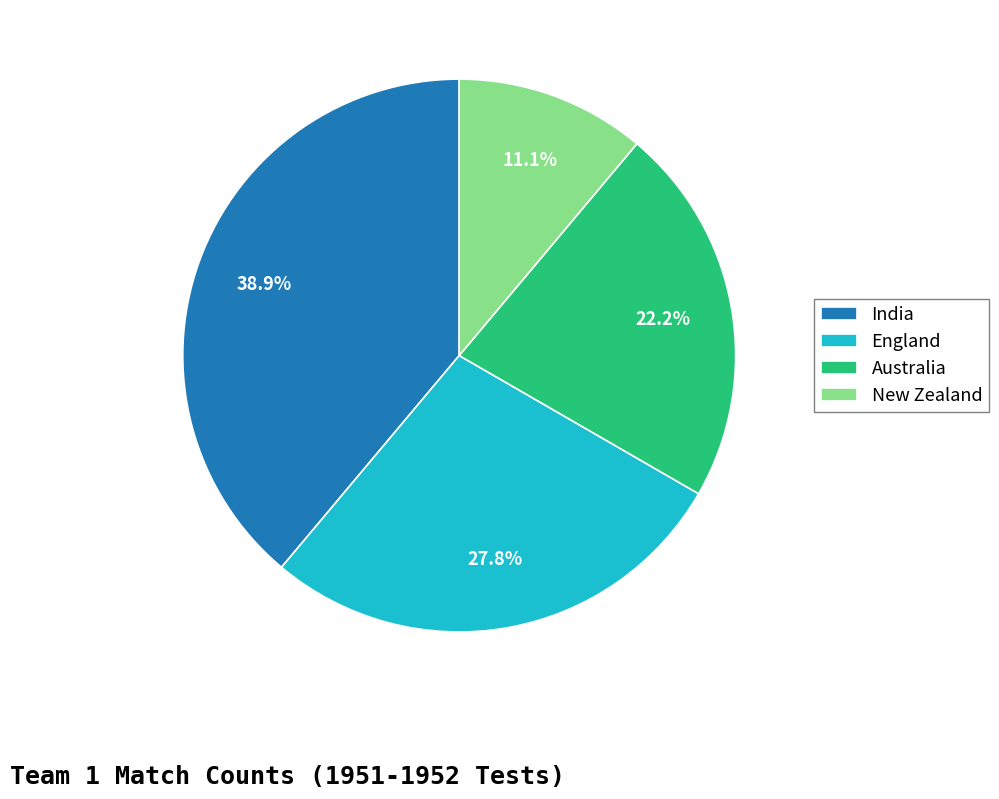

Does any single category account for the majority?

No